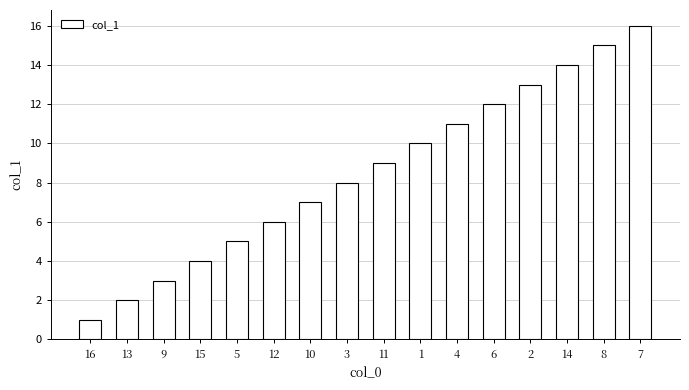

At which label is the value closest to 8?

3